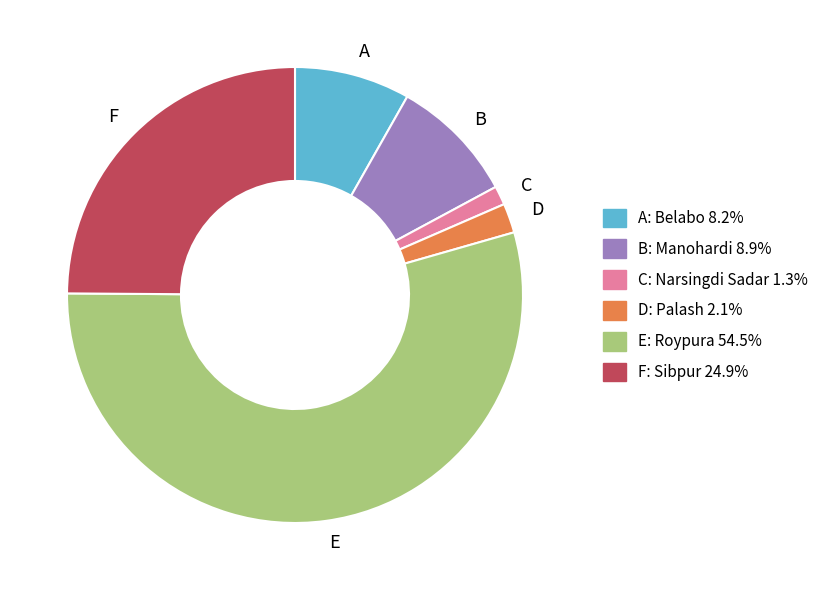

Is there any slice that represents more than half of the pie?

Yes